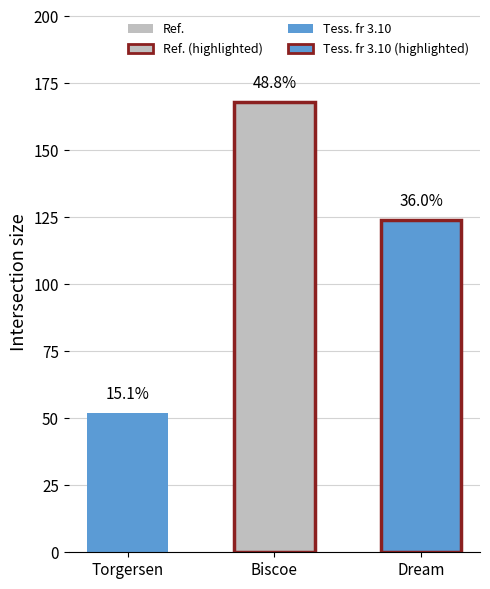

How many bars are there in total?

3